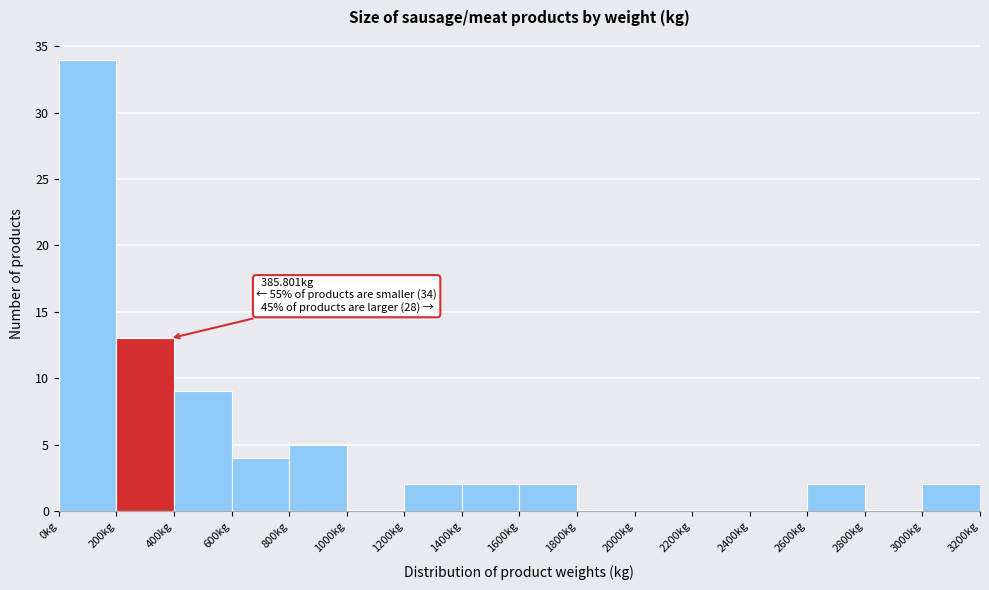

Over which range of the x-axis is the bar tallest?

0 to 200